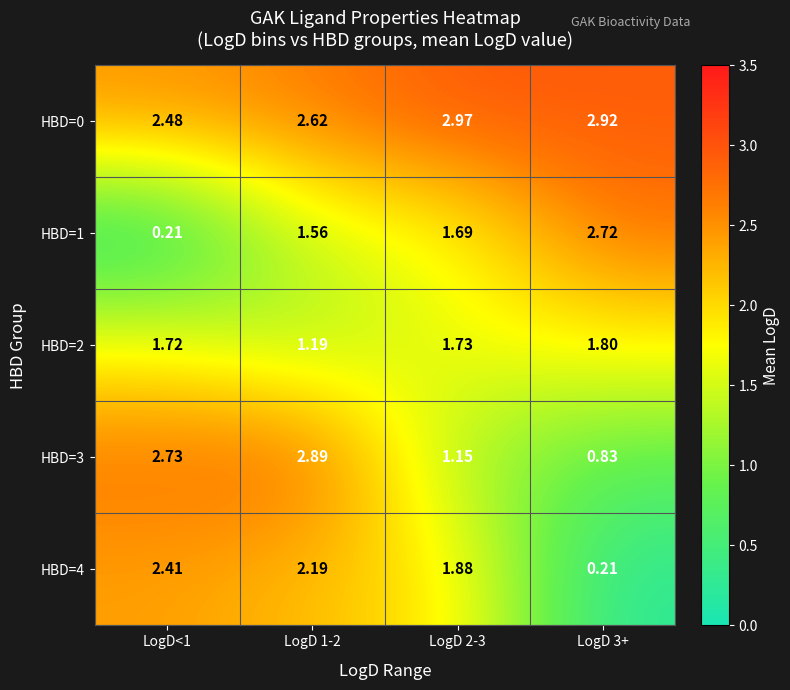

Is the value of HBD=4 at LogD 1-2 greater than the value of HBD=3 at LogD 2-3?

Yes